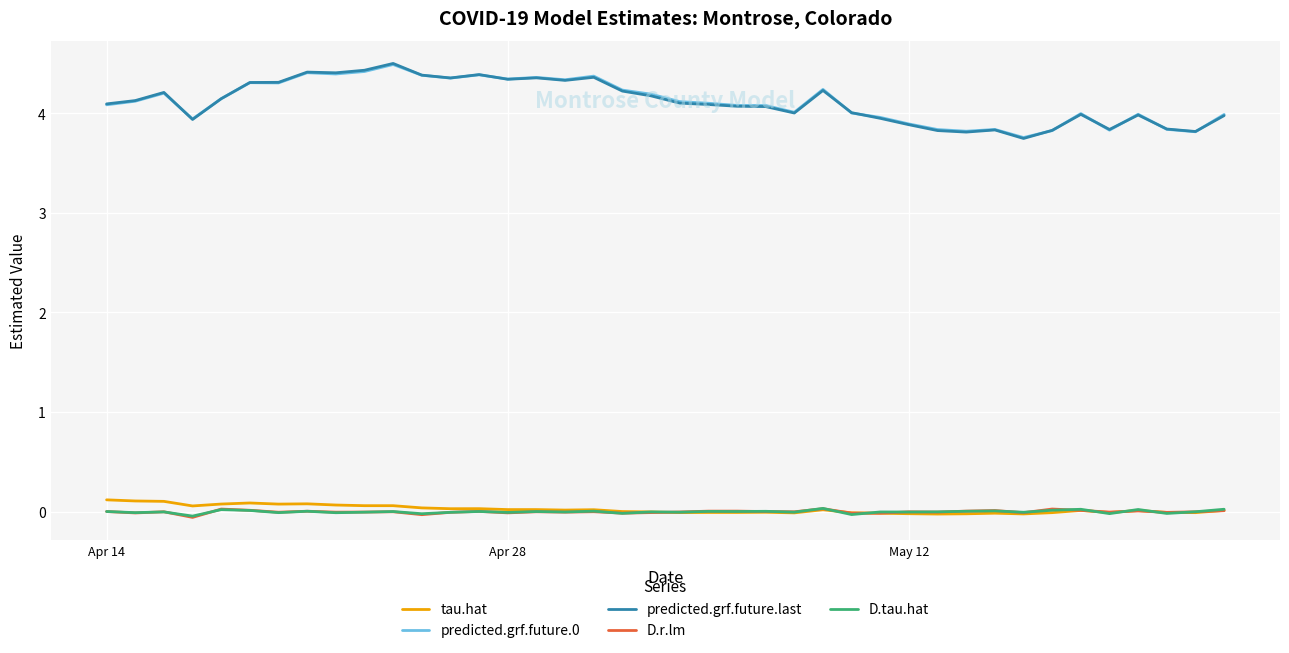

What is the maximum value for predicted.grf.future.0?

4.5